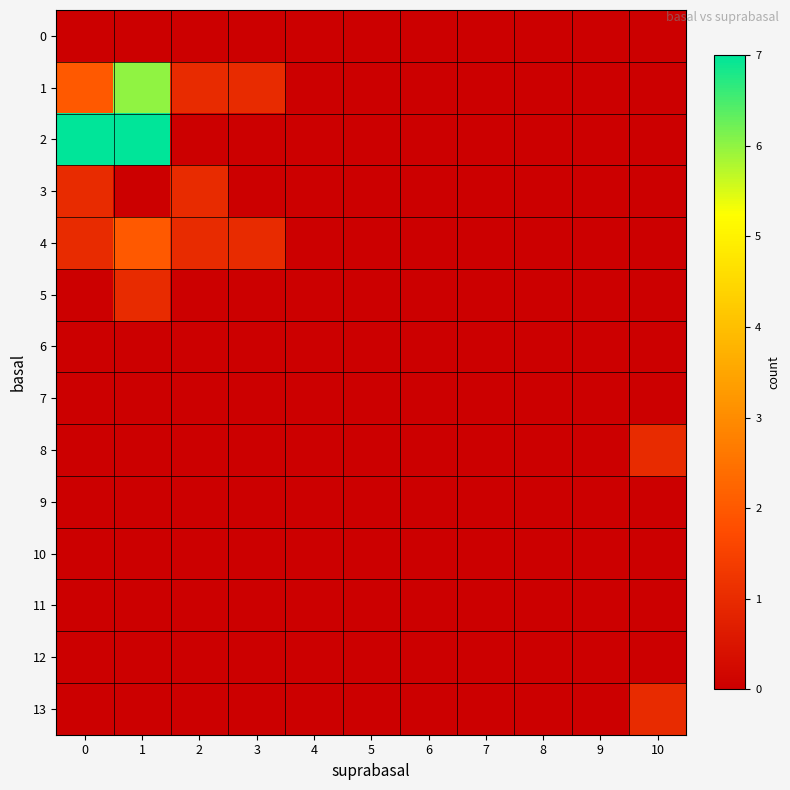

How many series are shown in this chart?

14